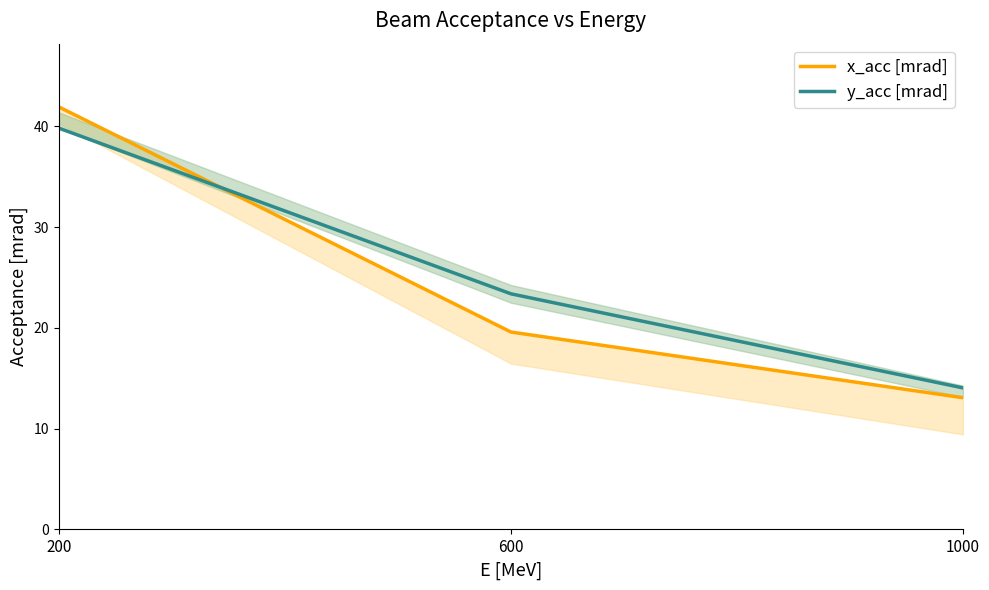

Where does the x_acc [mrad] series first go above 19?

200